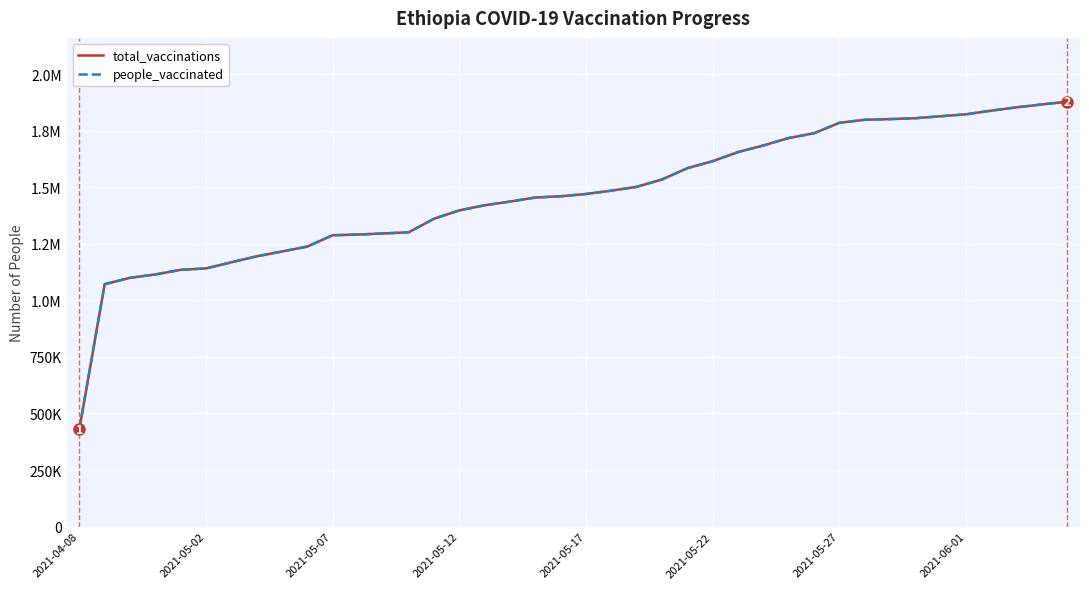

Does the chart display data point markers on the line(s)?

No